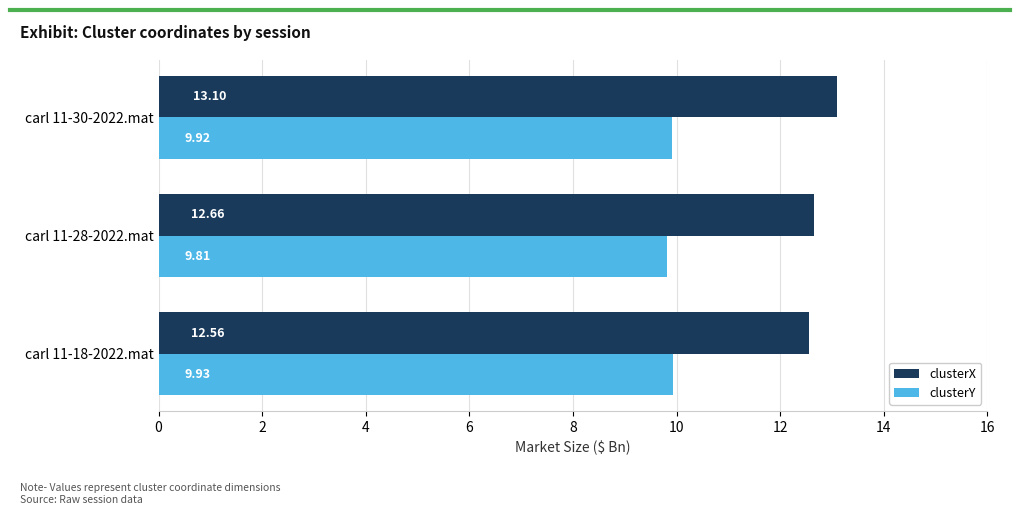

What is the sum of the clusterY values at carl 11-28-2022.mat and carl 11-18-2022.mat?

19.7